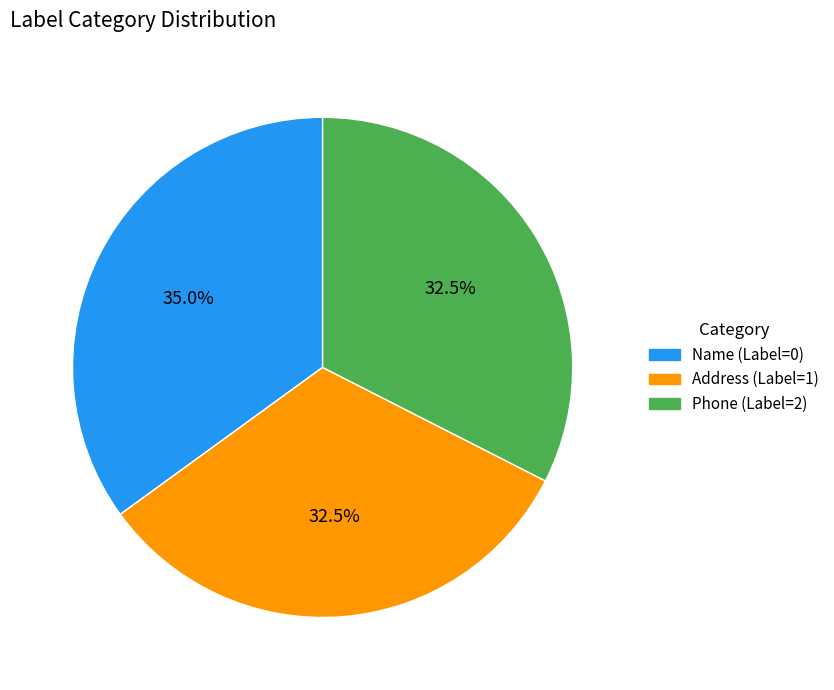

What percentage do Phone (Label=2) and Address (Label=1) together represent?

65.0%